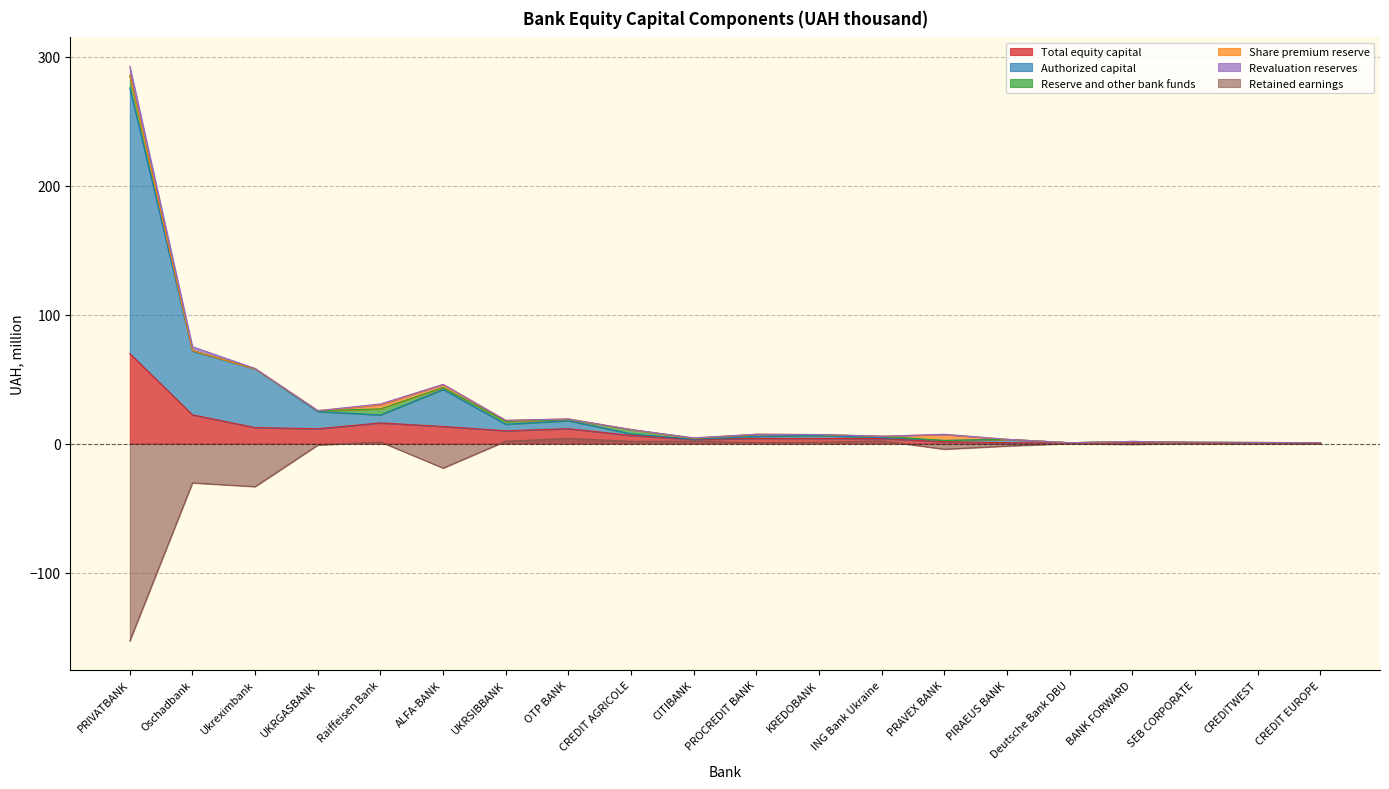

At which label does Retained earnings reach its minimum?

PRIVATBANK